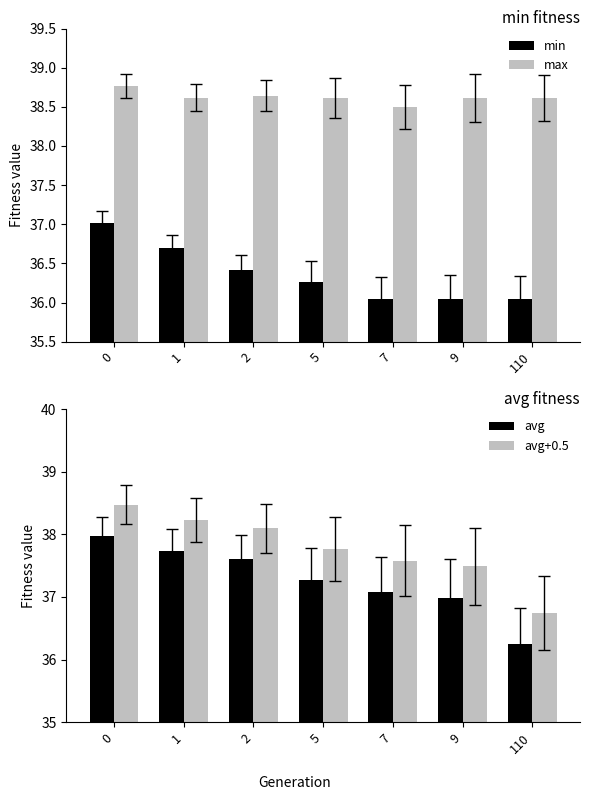

Rank the categories by max value from highest to lowest.

0, 2, 1, 5, 9, 110, 7